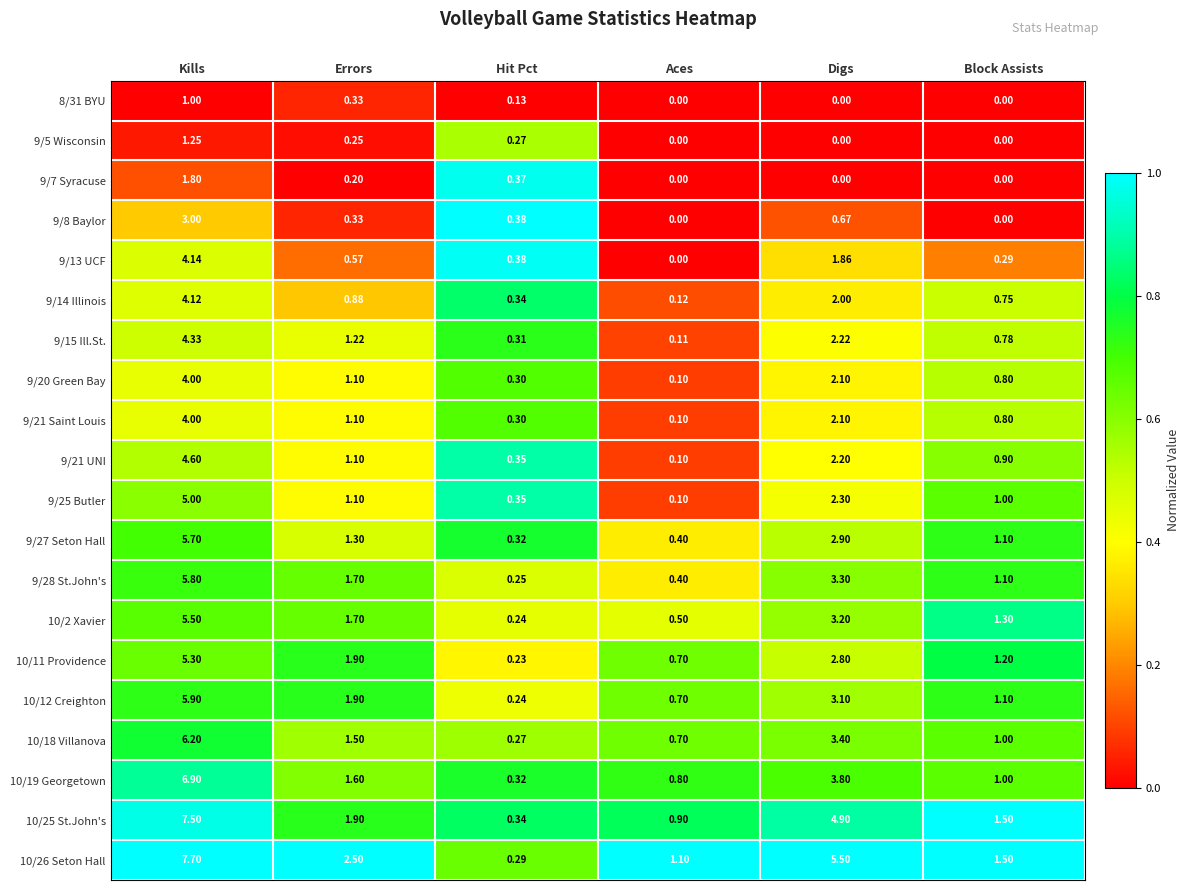

Which category has the highest value in the 9/7 Syracuse series?

Kills